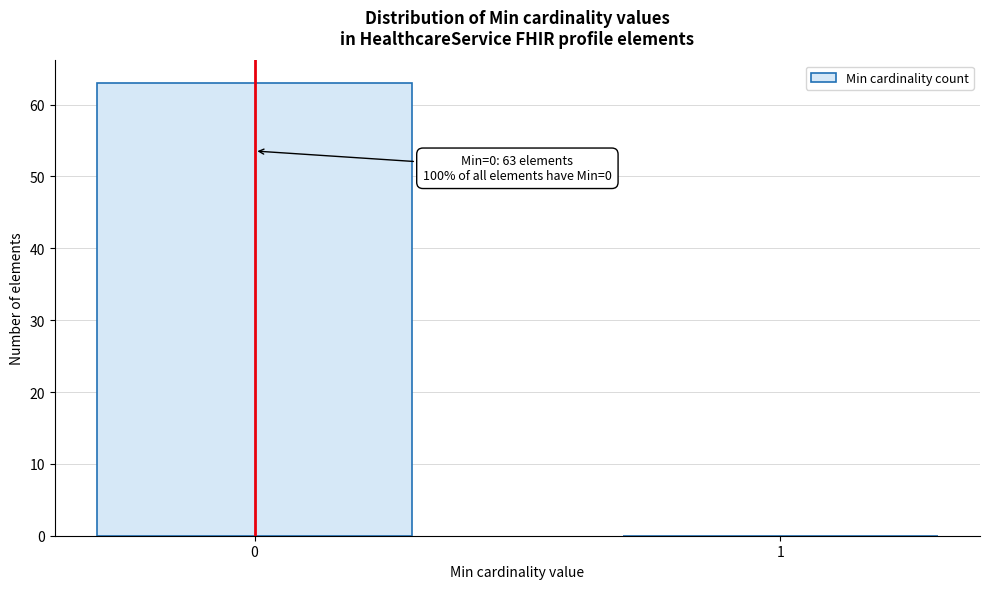

Reading left to right, extract all data points from this chart.

0=63	1=0